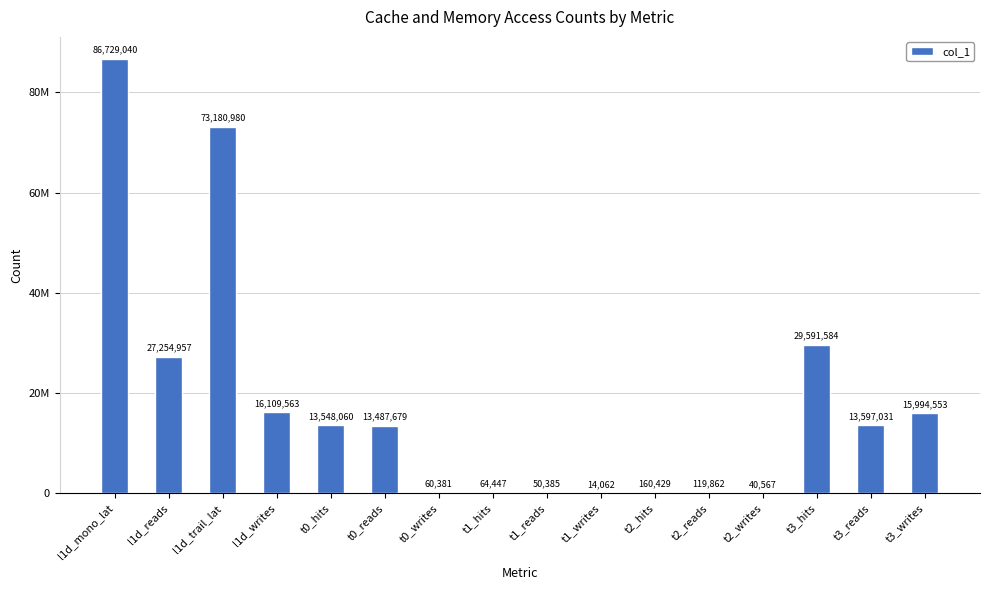

At which label is the value closest to 43371551?

t3_hits